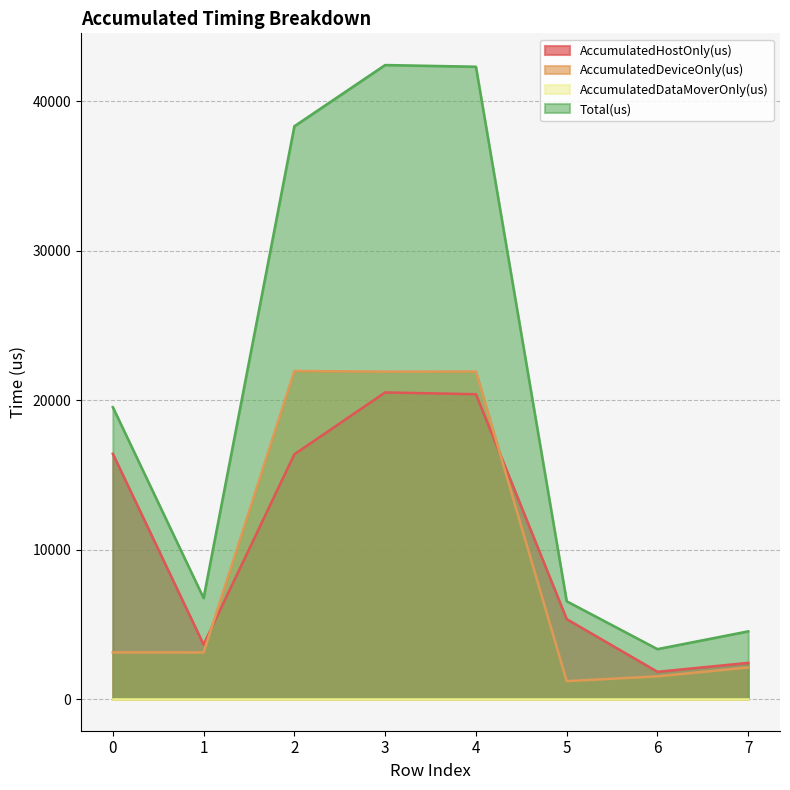

The AccumulatedDeviceOnly(us) series shows 5943.7 at 2. True or false?

False